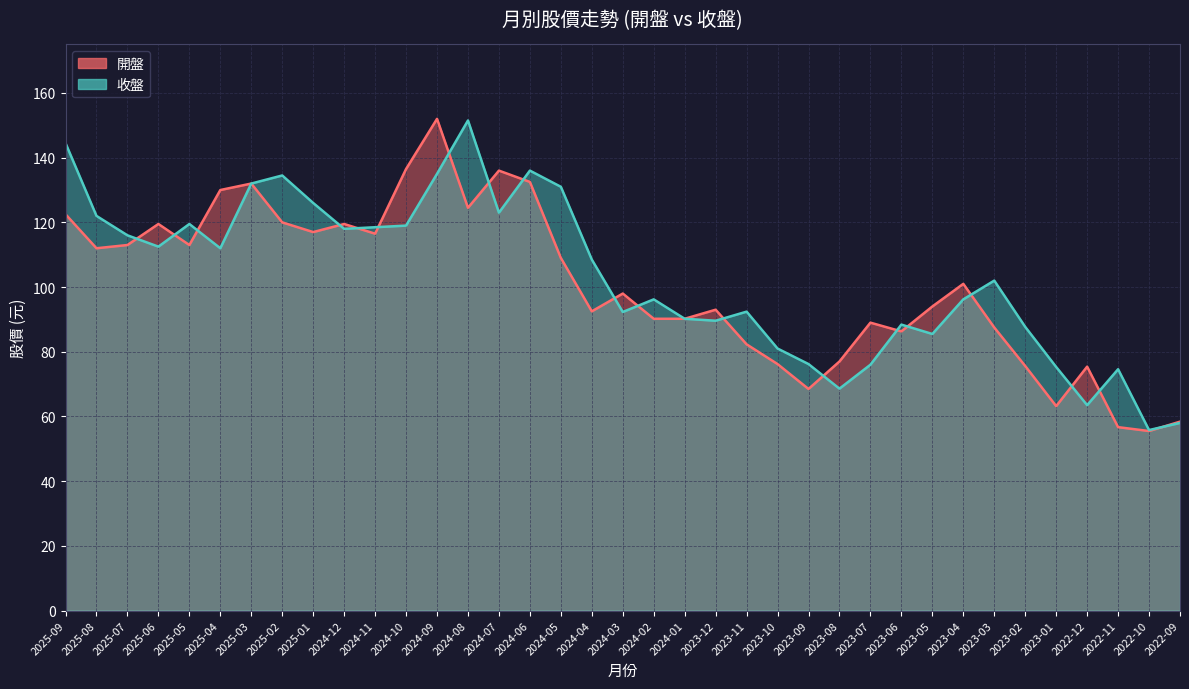

Rank the series by their maximum value, from highest to lowest.

開盤, 收盤